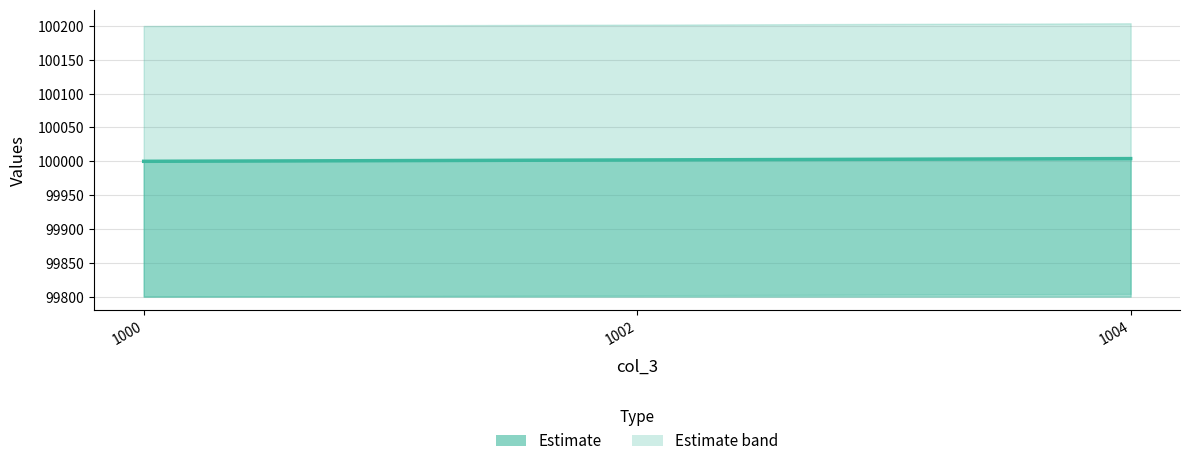

How many data points are above 100002?

1